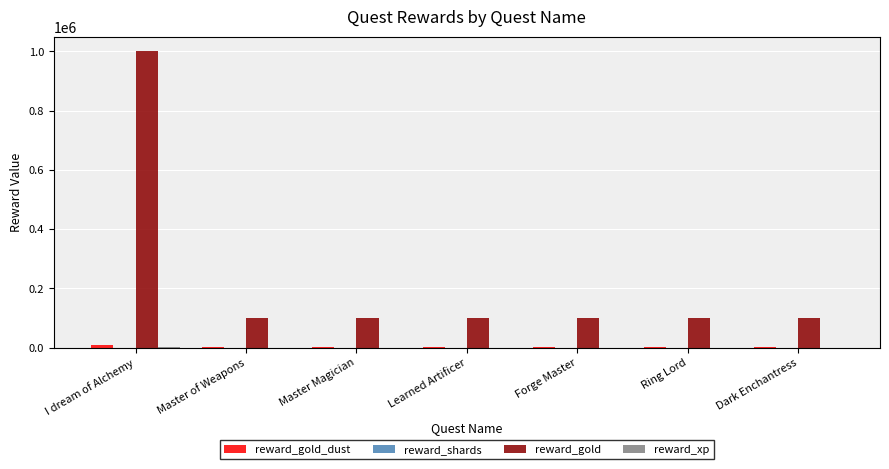

The reward_gold series shows 100000 at Ring Lord. True or false?

True